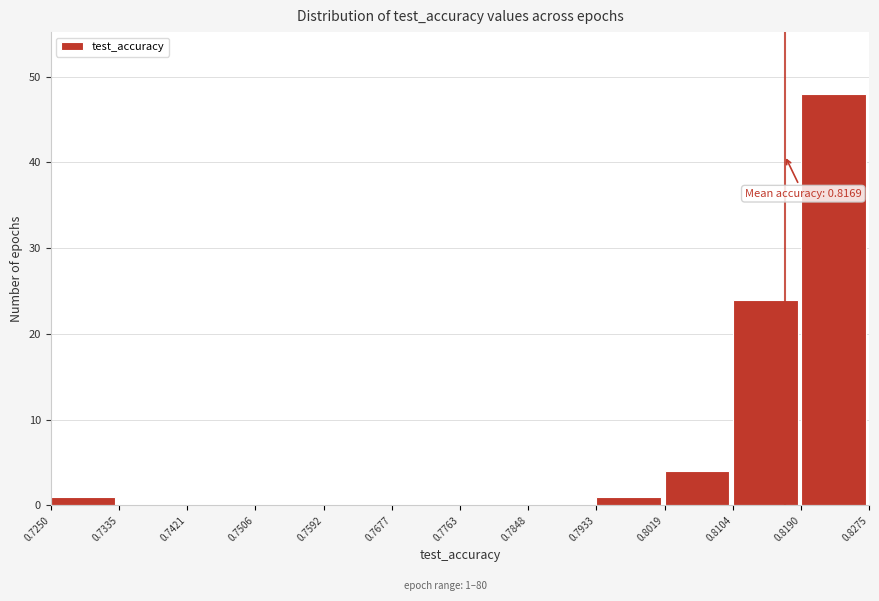

Over which range of the x-axis is the bar tallest?

0.8190 to 0.8275